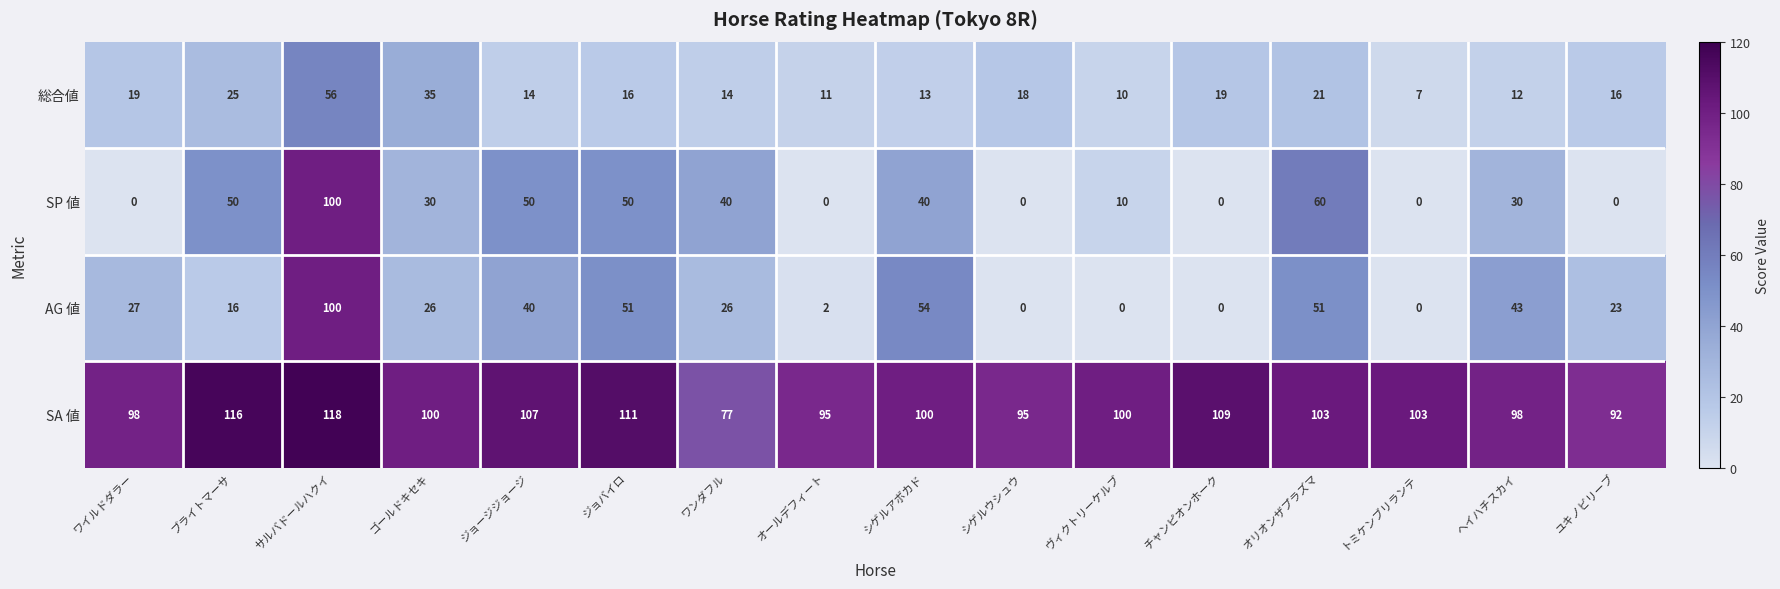

At which category is the sum across all series the highest?

サルバドールハクイ